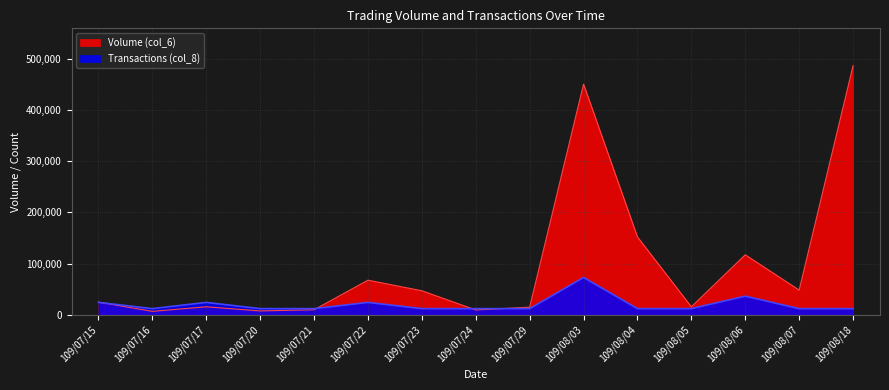

What is the greatest value displayed?

486000